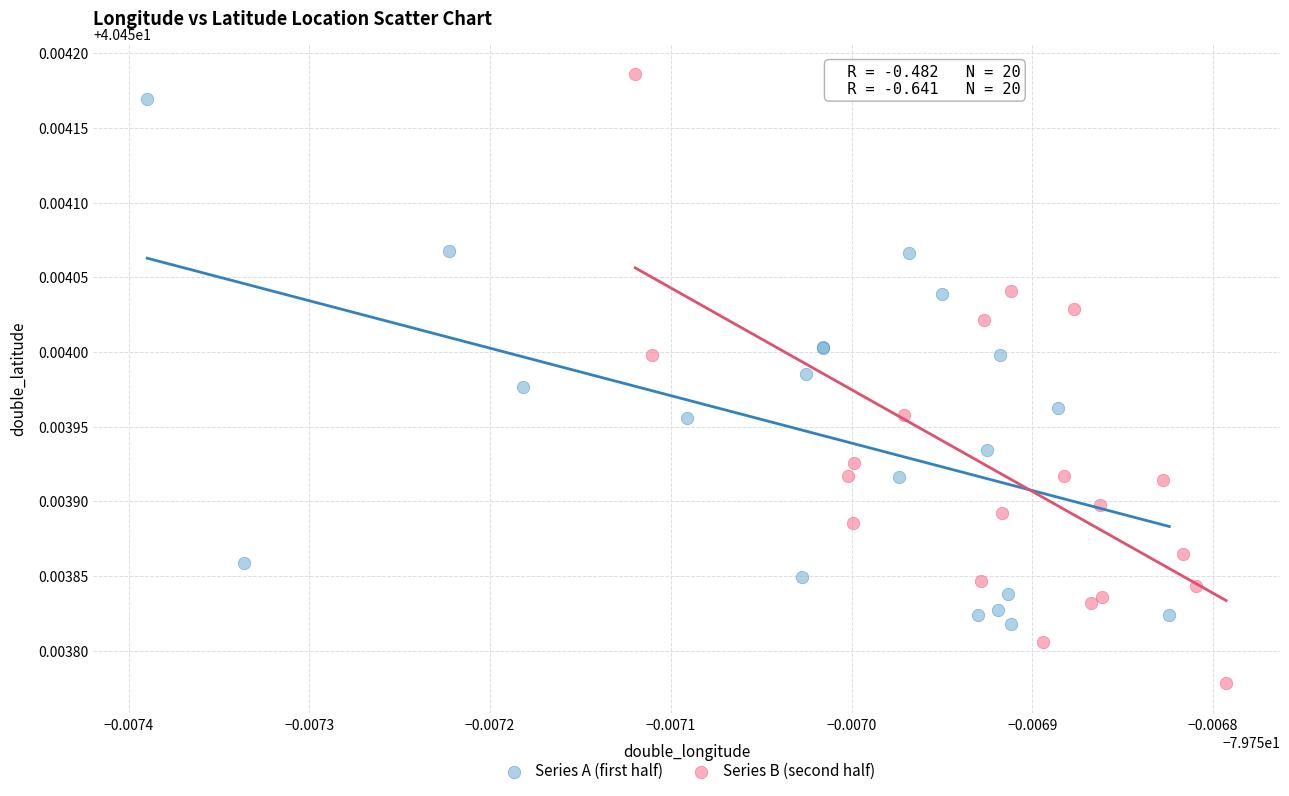

Which series reaches the minimum Y coordinate?

Series B (second half)